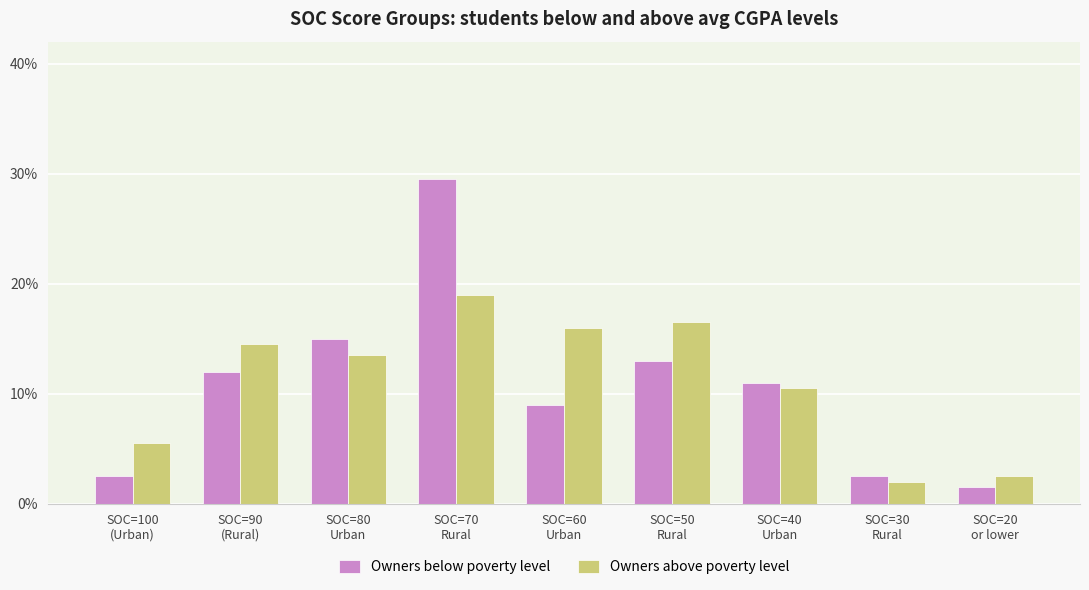

What is the difference between the maximum and minimum values in the Owners above poverty level series?

17.0